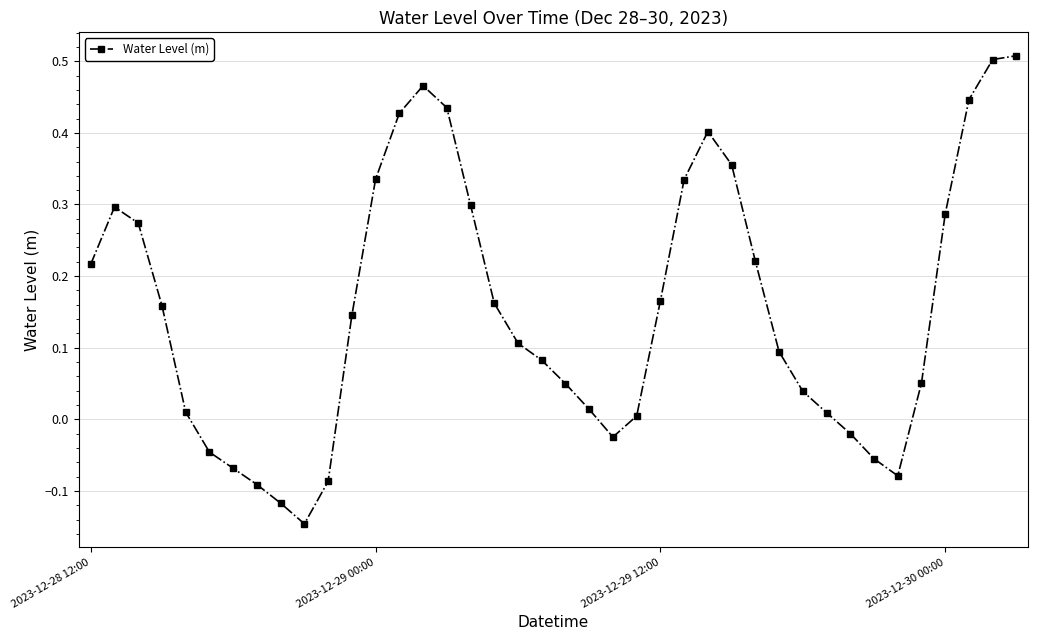

How many interior local valleys (lower than both neighbors) does the data have?

3